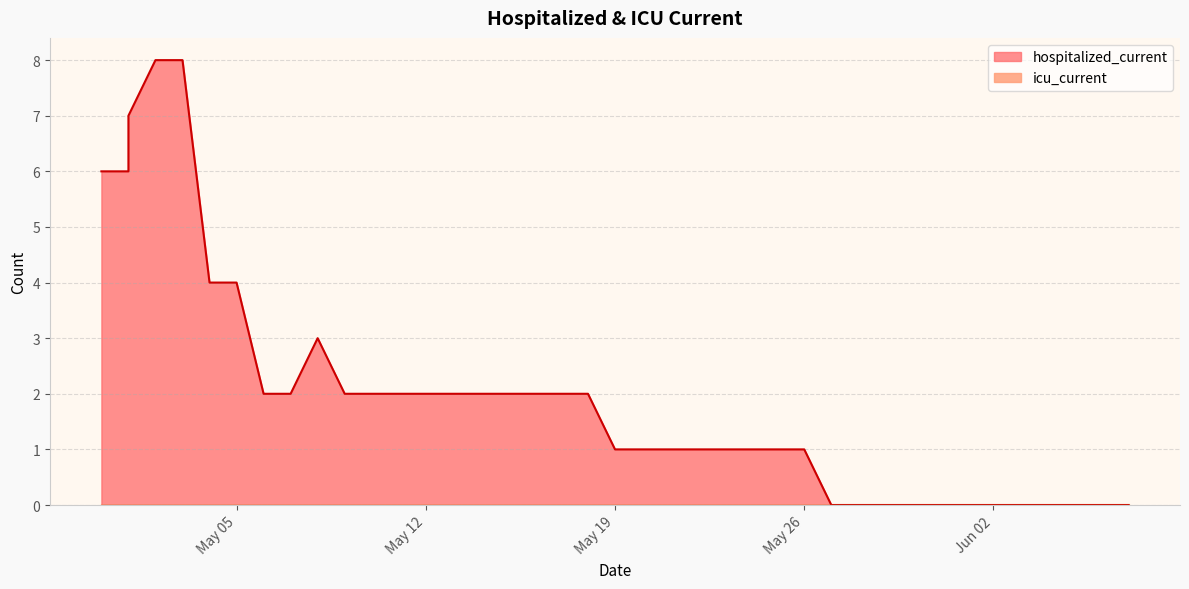

How many lines are shown in the chart?

1